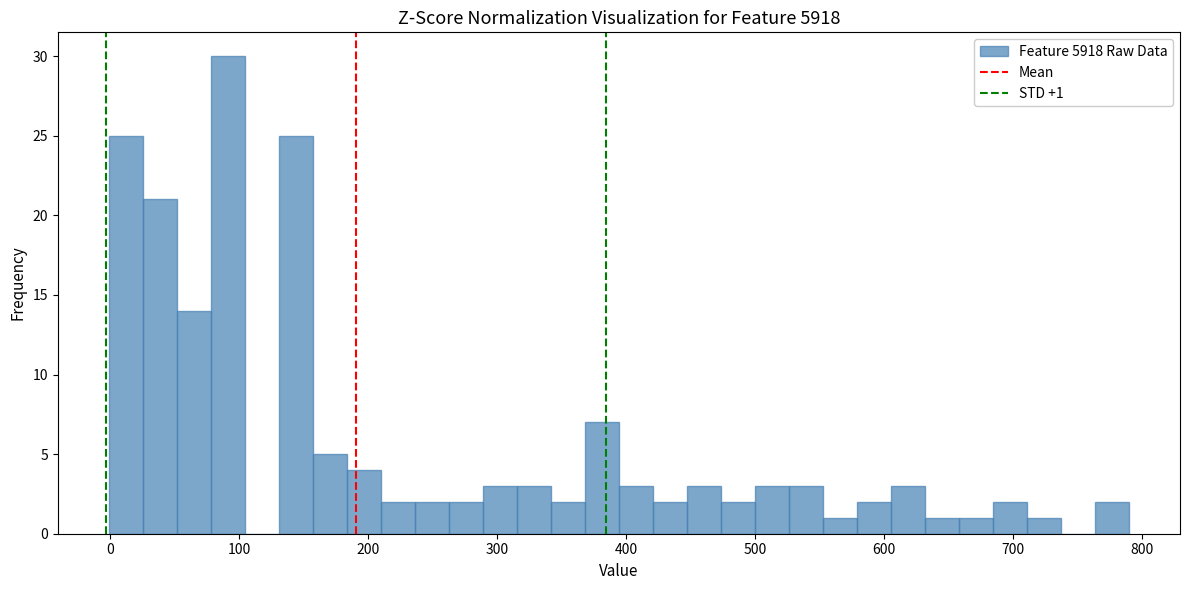

Read against the x-axis, roughly where is the centre of the tallest bar?

90